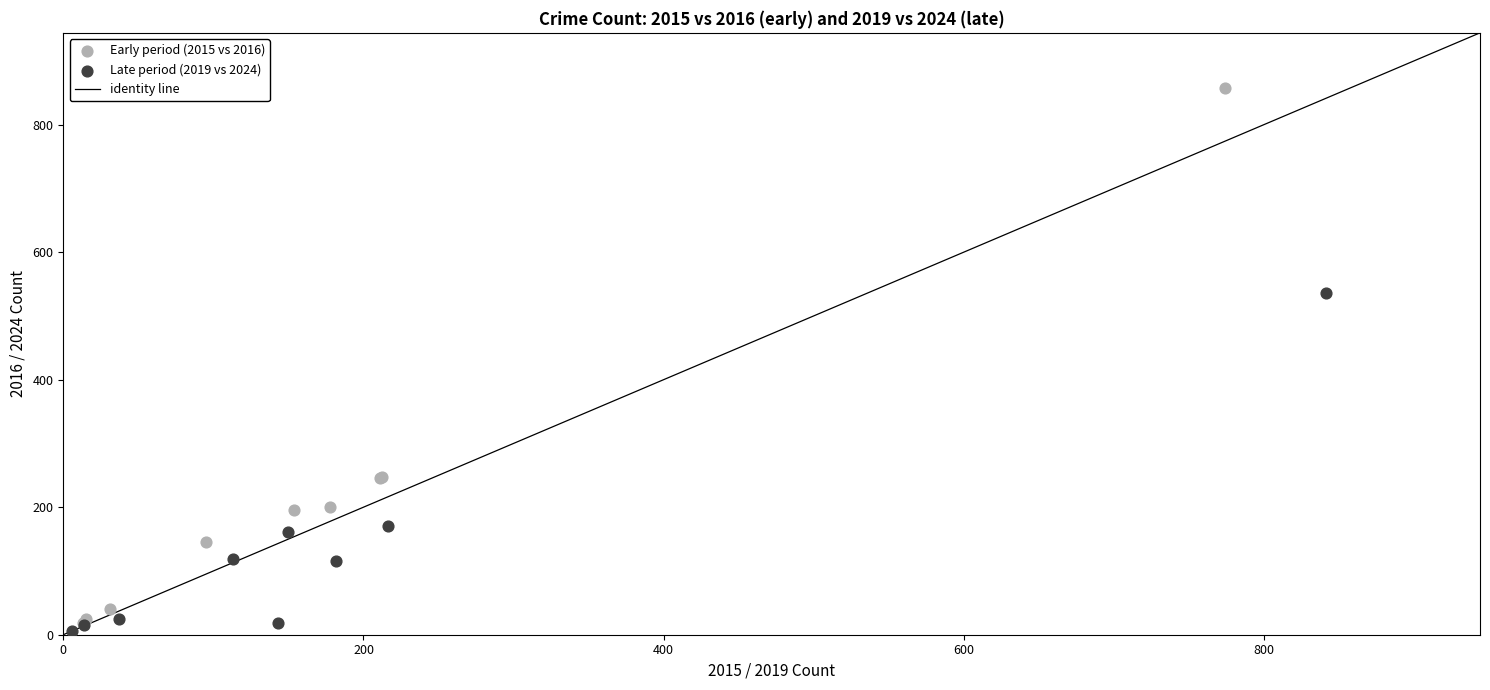

Which series has the largest Y range (max minus min)?

Early period (2015 vs 2016)